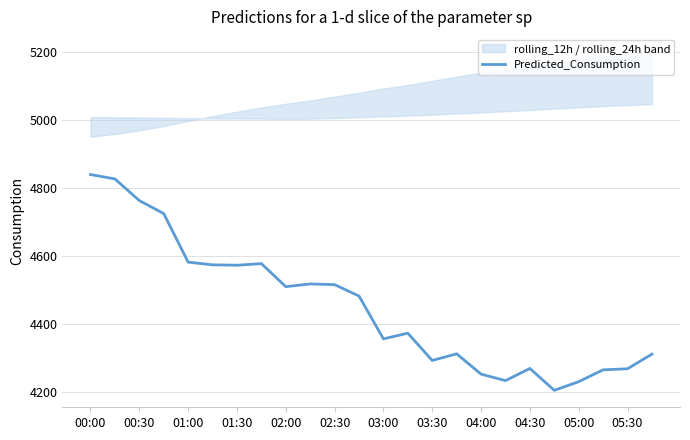

What is the smallest value displayed?

4205.4